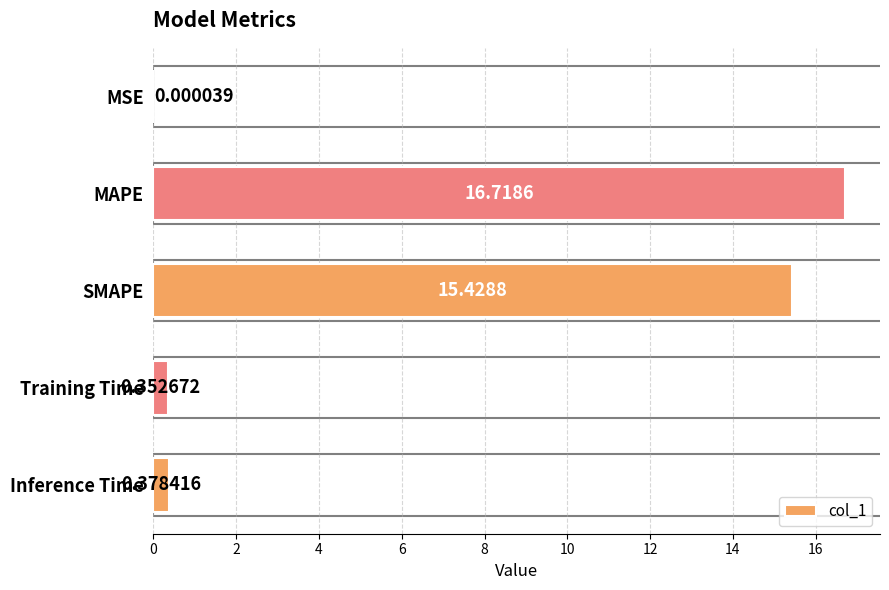

Which label corresponds to the largest value in the chart?

MAPE